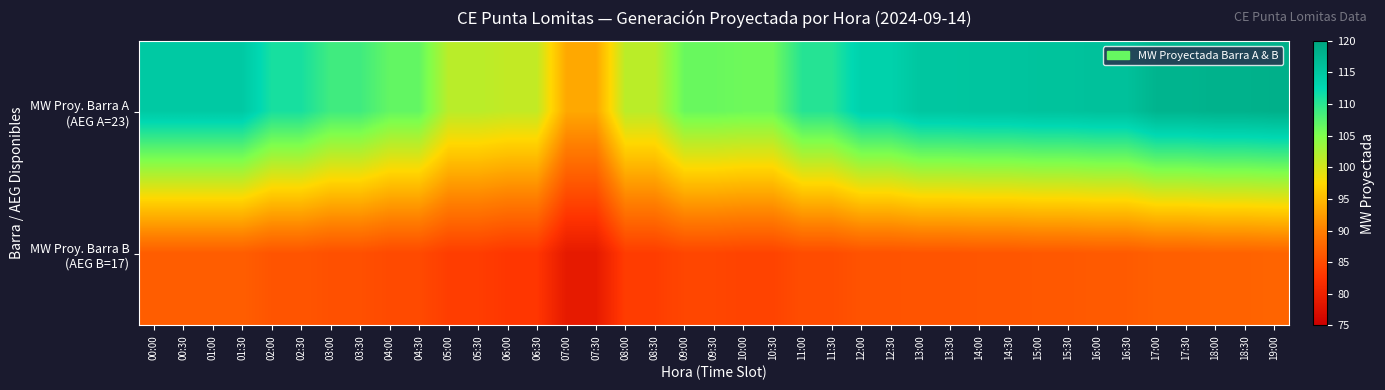

Which series has the largest total across all categories?

MW Proy. Barra A (AEG A=23)